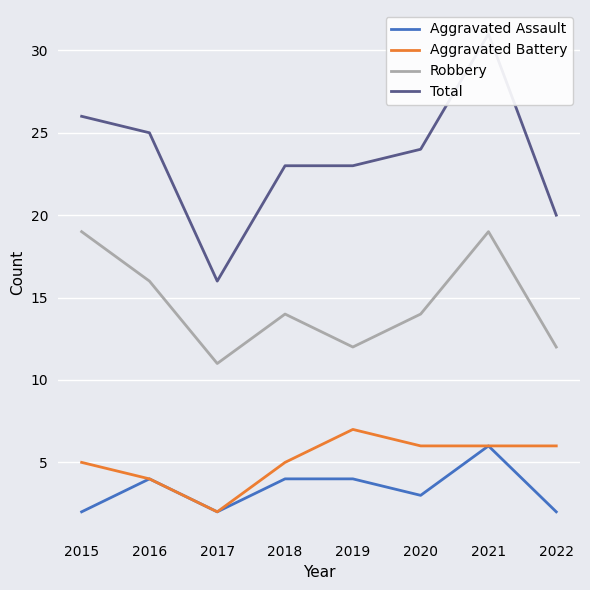

At which category does the chart reach its peak across all series?

2021